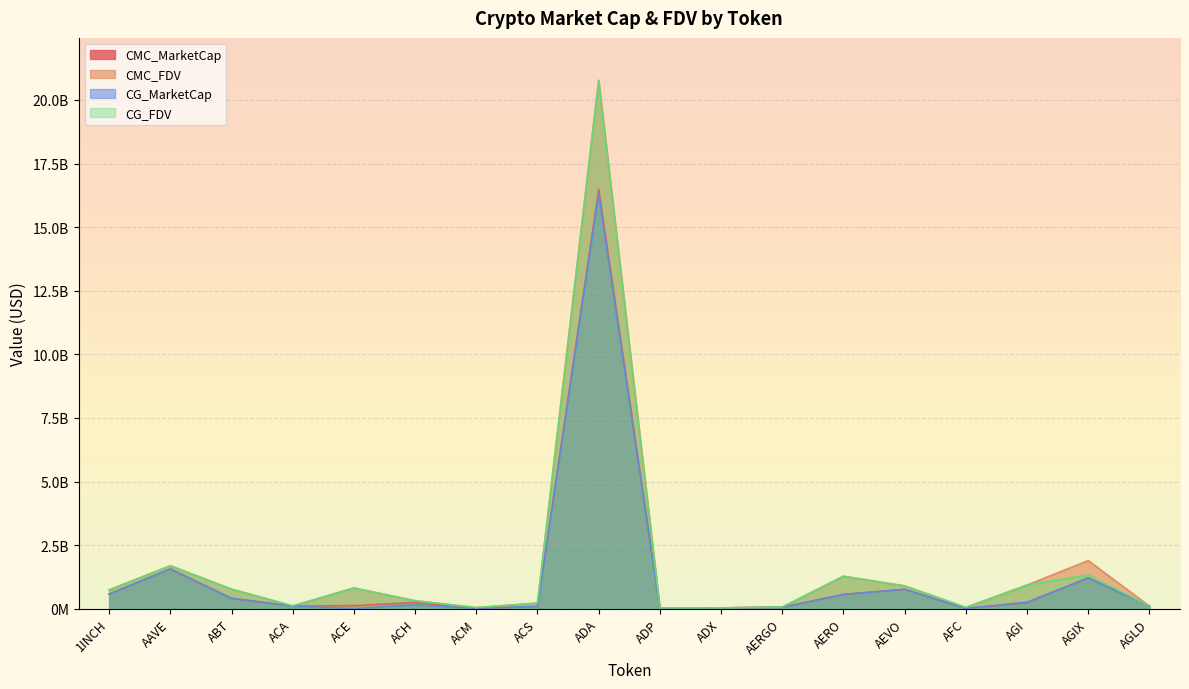

True or false: CMC_MarketCap and CG_MarketCap intersect in this chart.

True